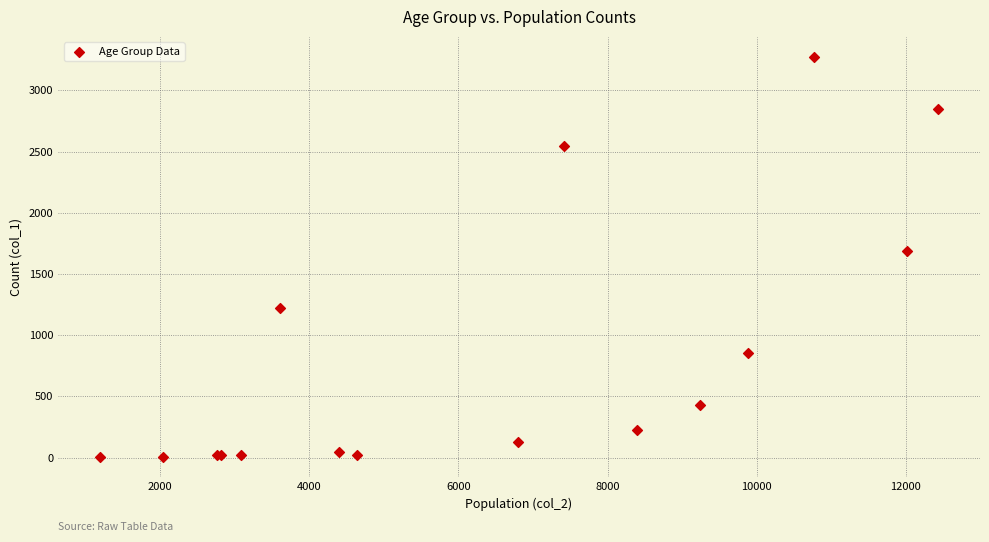

What Y value in the scatter plot is closest to 1638?

1690